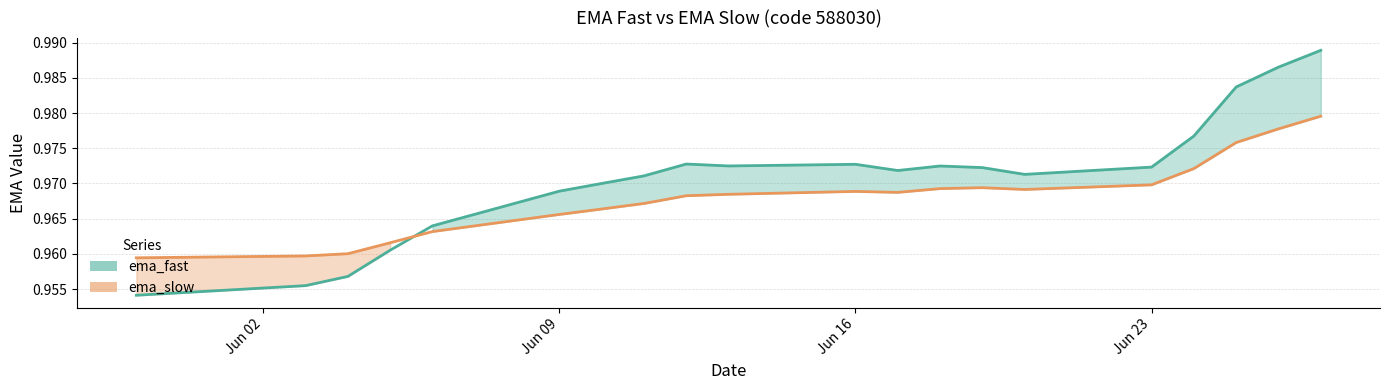

What are all the series names shown in the legend?

ema_fast line, ema_slow line